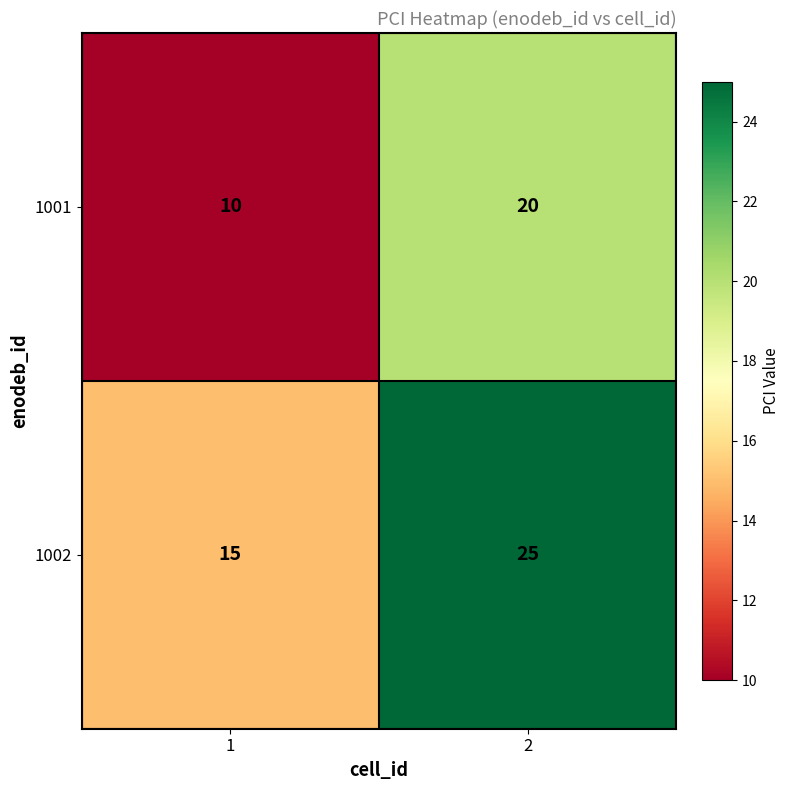

What is the spread (max minus min) of values at 2?

5